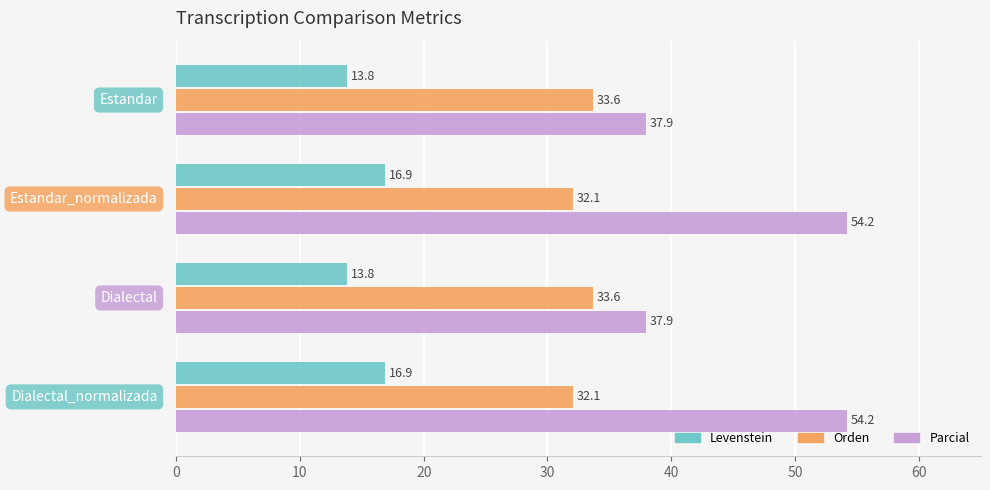

List the series in order of their overall mean, lowest first.

Levenstein, Orden, Parcial